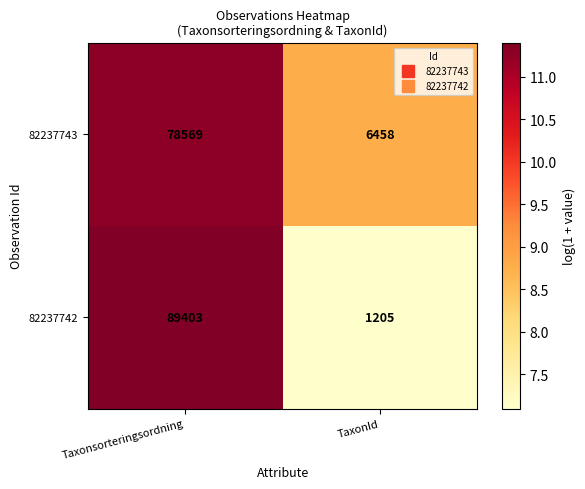

What is the spread (max minus min) of values at TaxonId?

5253